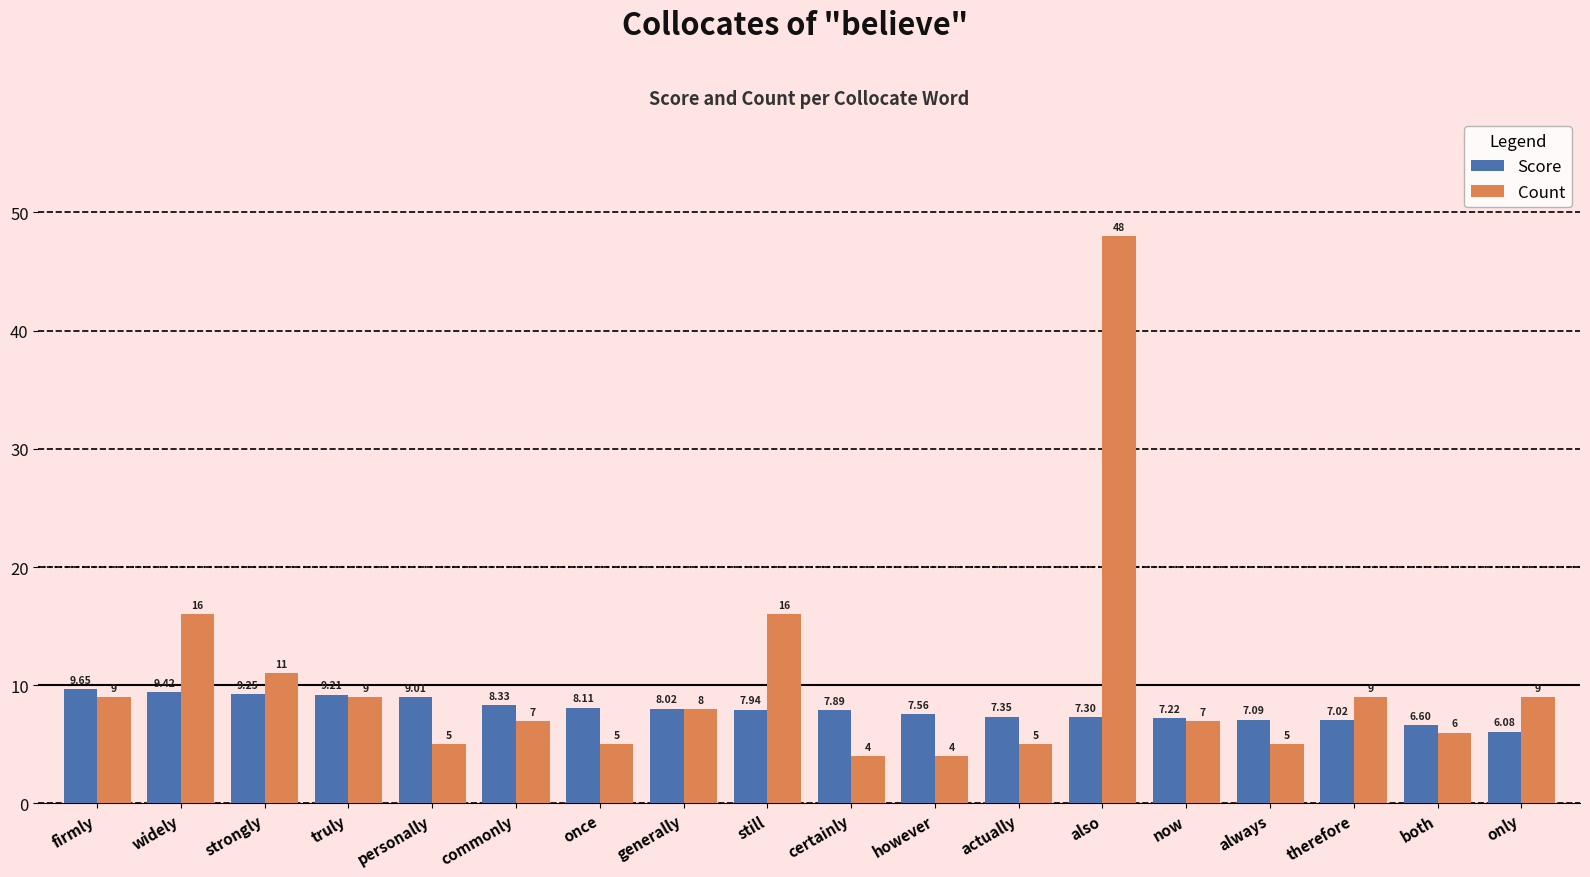

Rank the series by their average value, from highest to lowest.

Count, Score